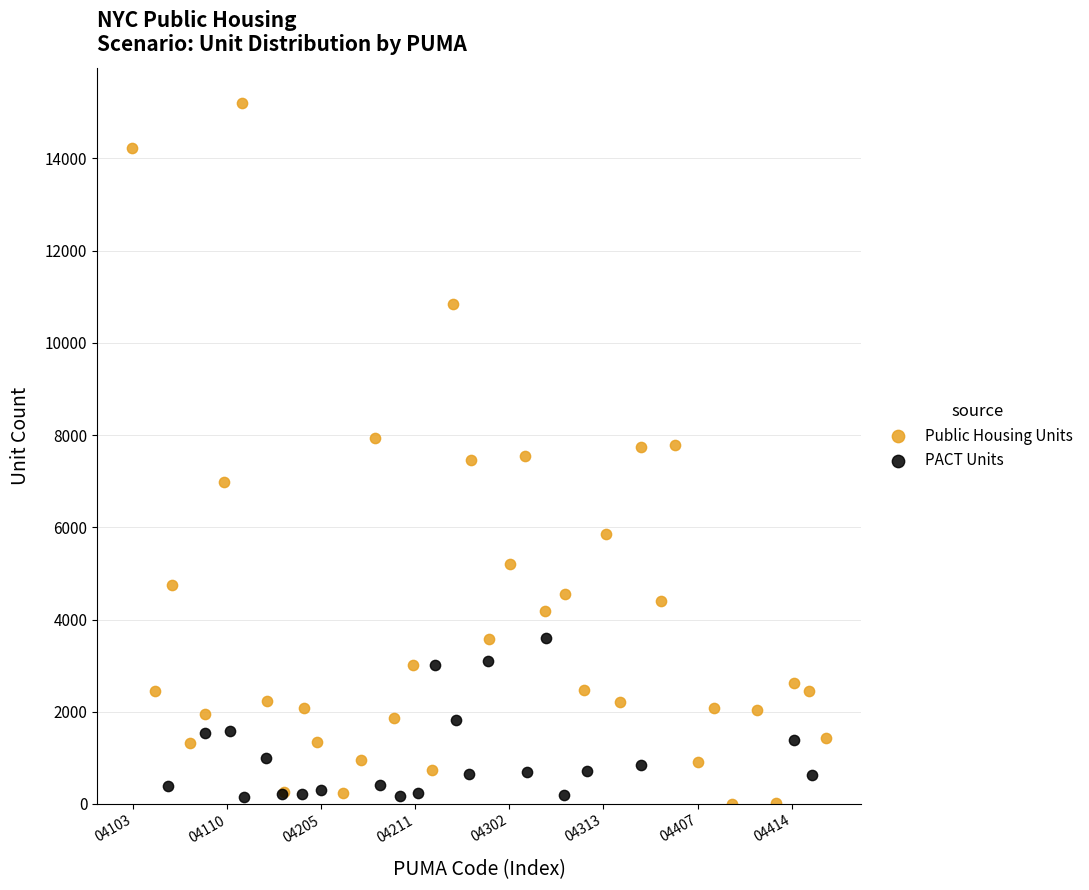

What are all the series names shown in the legend?

Public Housing Units, PACT Units